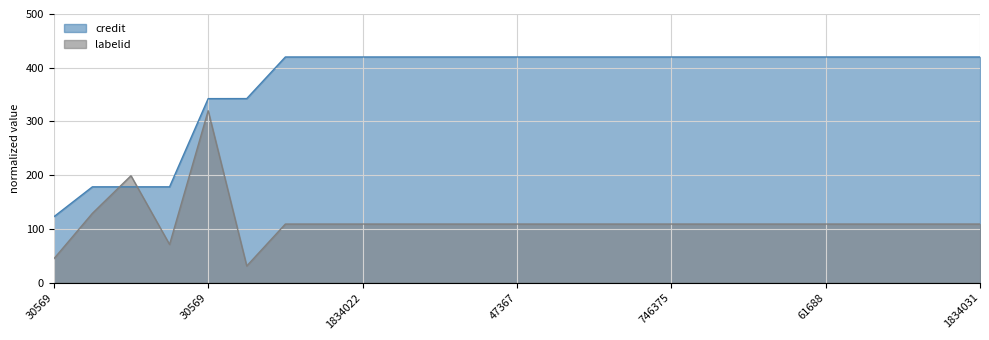

After their last crossing, which series has the higher values: credit or labelid?

credit